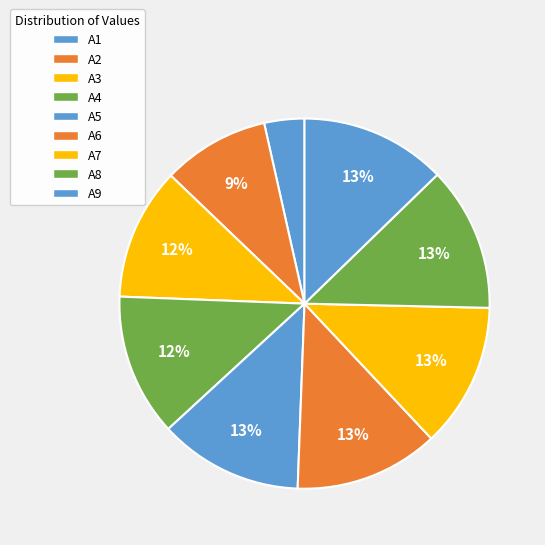

True or false: A3 accounts for 12% of the total.

True